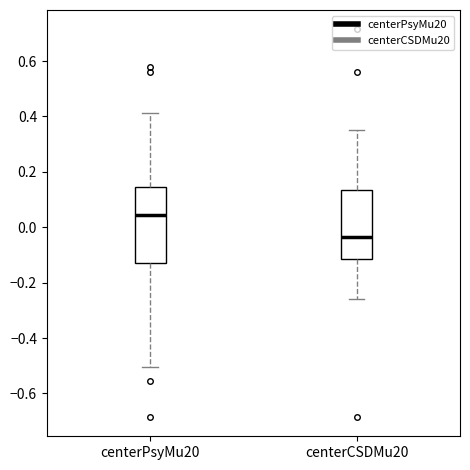

Reading left to right, transcribe this box plot: for each box, give where its median line is, the range the box spans, and where its two whiskers end, as read against the y-axis. The values are not printed on the chart, so give them approximately, as read against the axis.

centerPsyMu20: median 0.04, box -0.12 to 0.14, whiskers -0.50 to 0.42
centerCSDMu20: median -0.04, box -0.12 to 0.14, whiskers -0.26 to 0.36